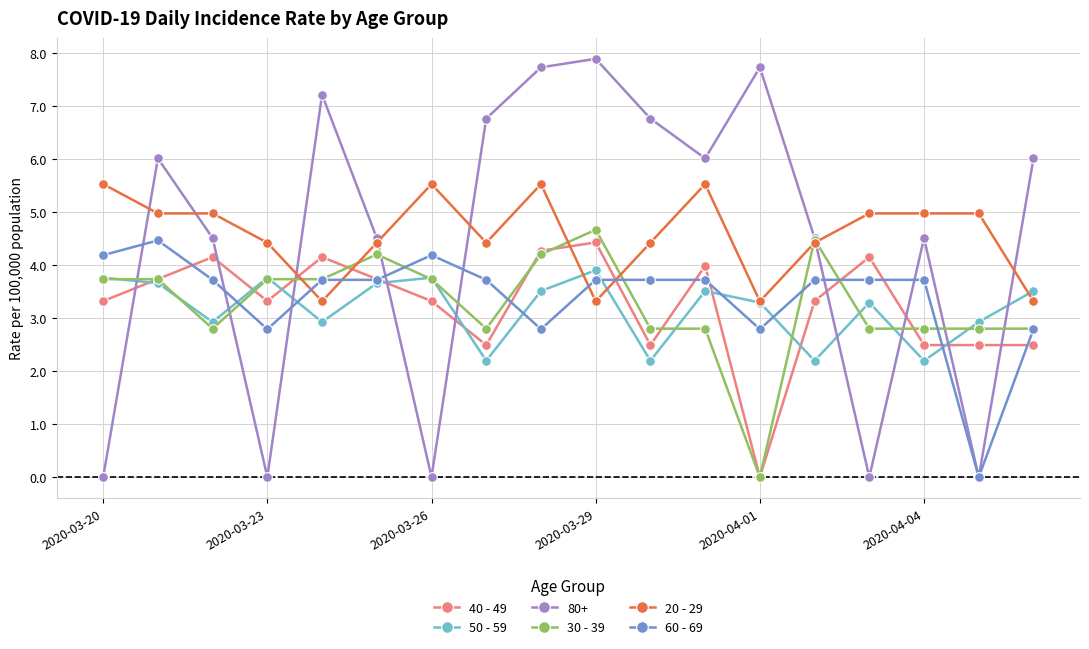

What is the value of the 20 - 29 point at the 2nd from the left?

5.0